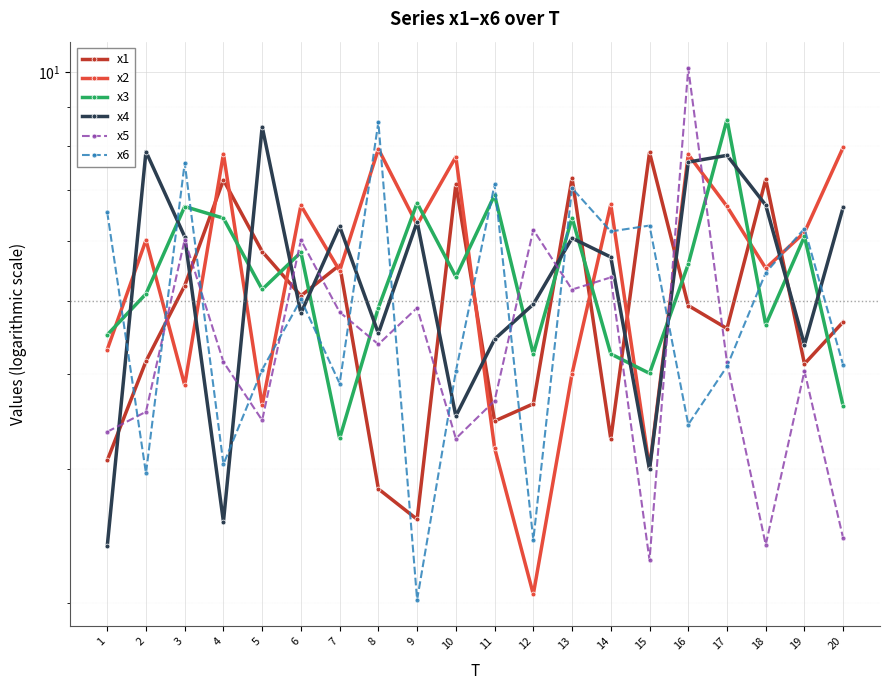

The value of x6 at 5 is 2.5. True or false?

False